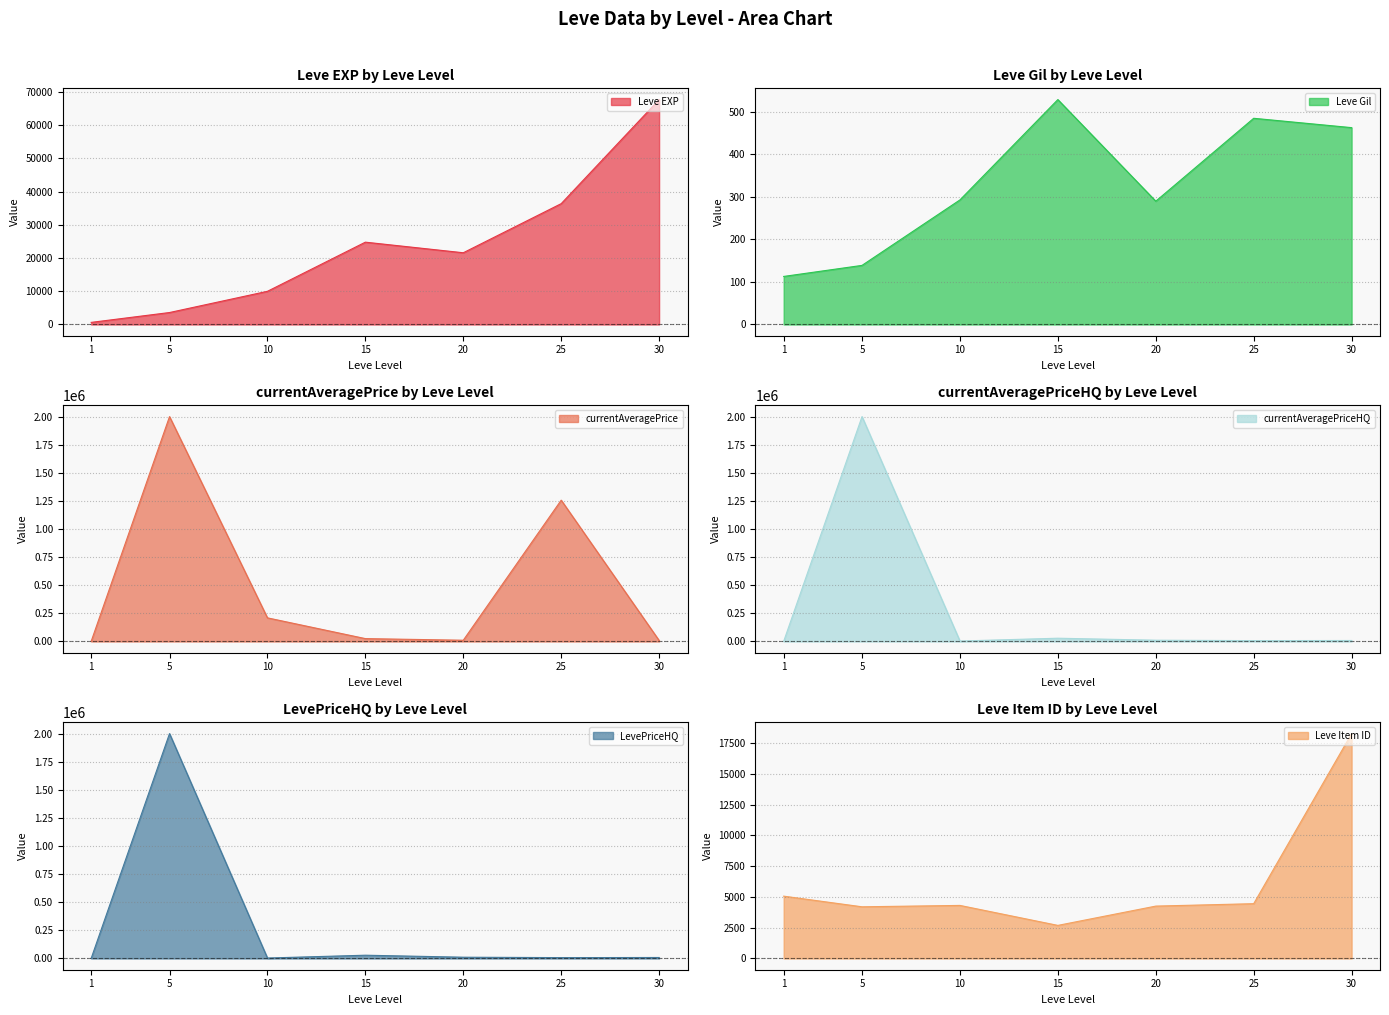

The value of currentAveragePriceHQ at 20 is 14968.4. True or false?

False